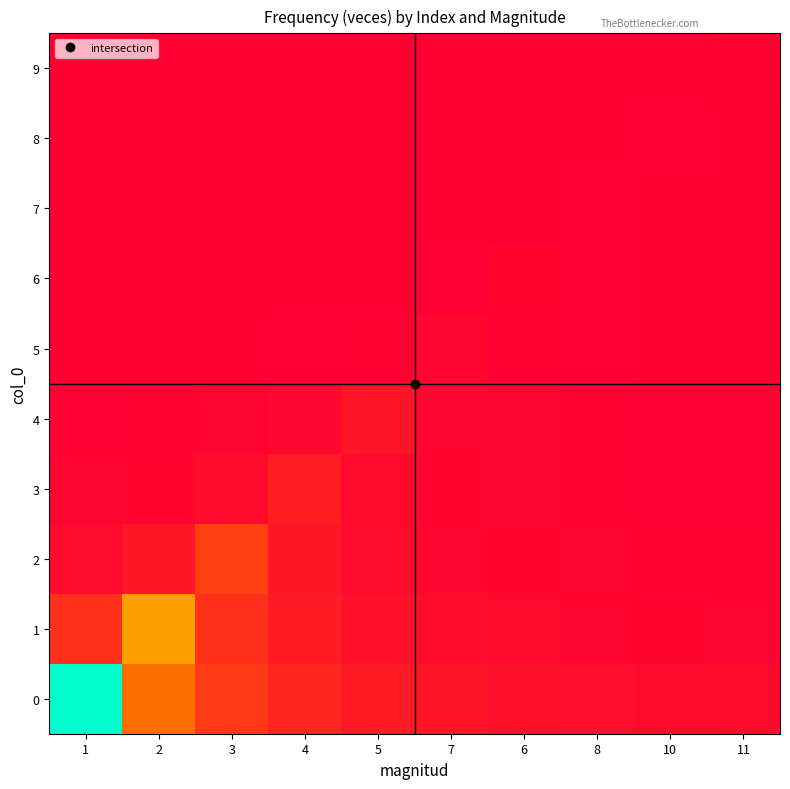

What is the spread (max minus min) of values at 7?

27.1